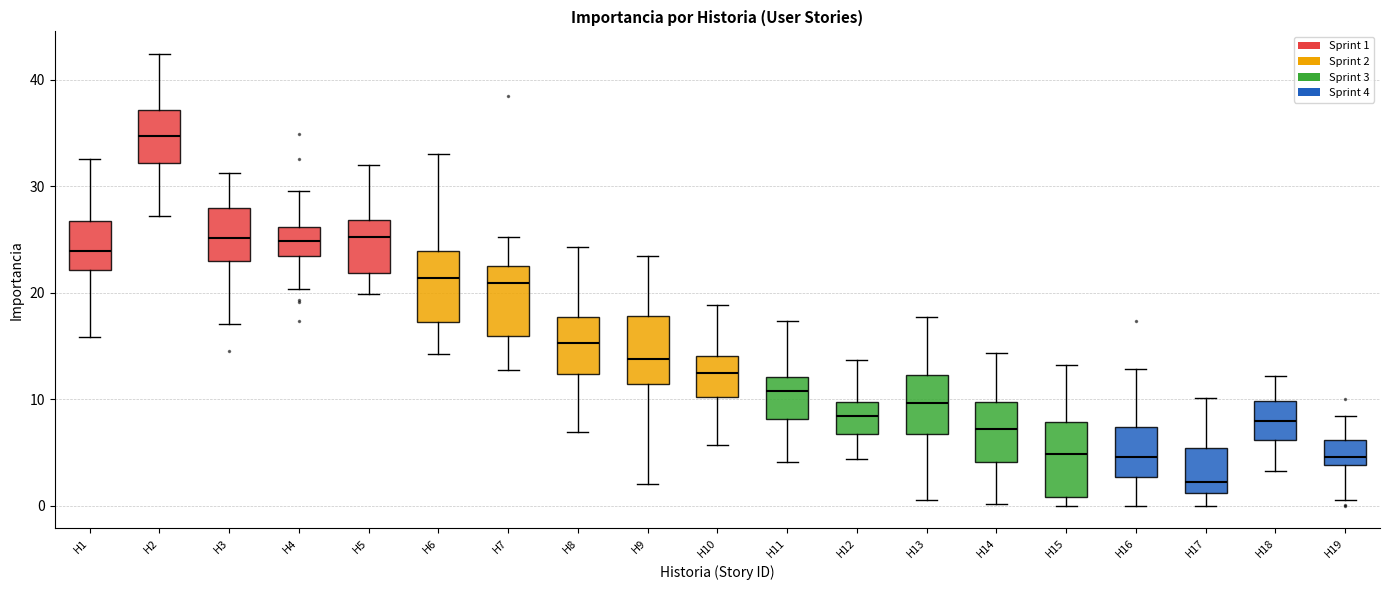

Which box has the highest median line?

H2